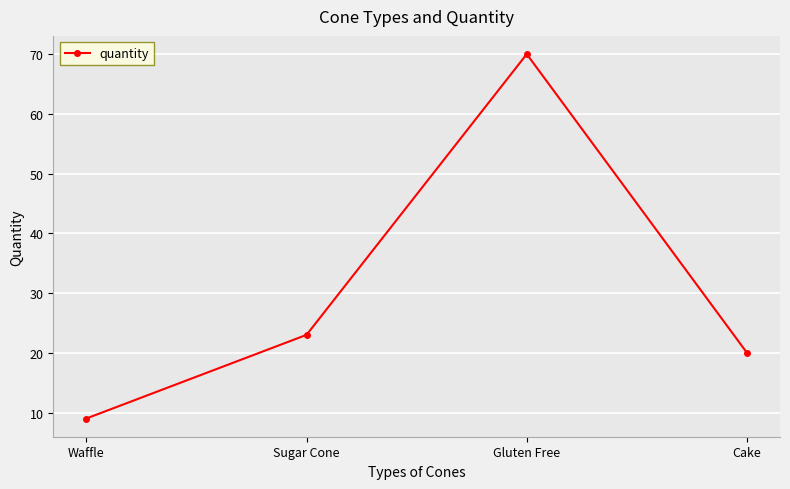

What is the approximate value at Gluten Free, to the nearest 10?

70